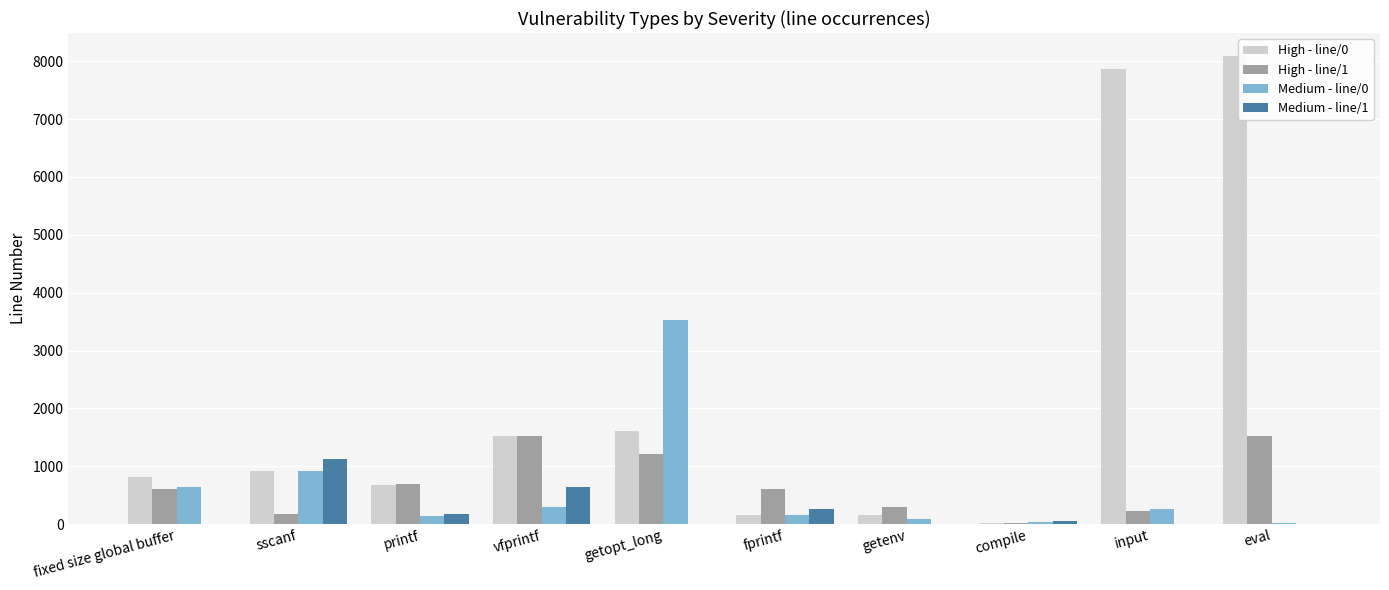

At which category does the chart reach its peak across all series?

eval